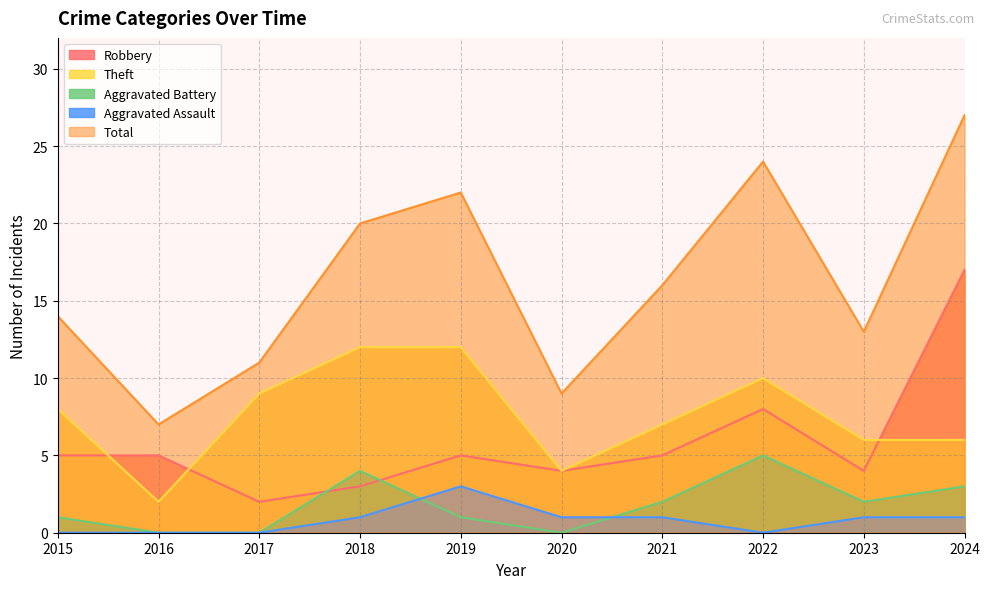

True or false: Total and Theft intersect in this chart.

False